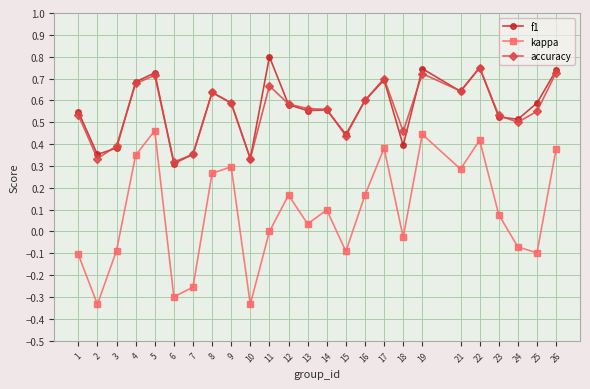

Which label corresponds to the largest value in the chart?

11